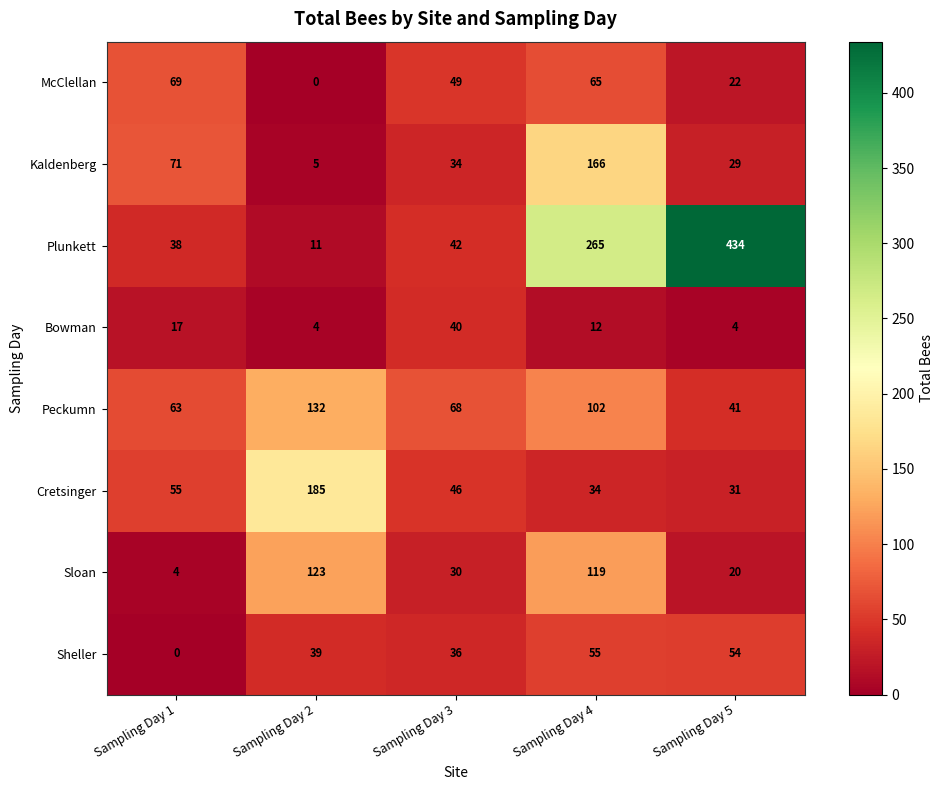

What is the sum of all McClellan values?

205